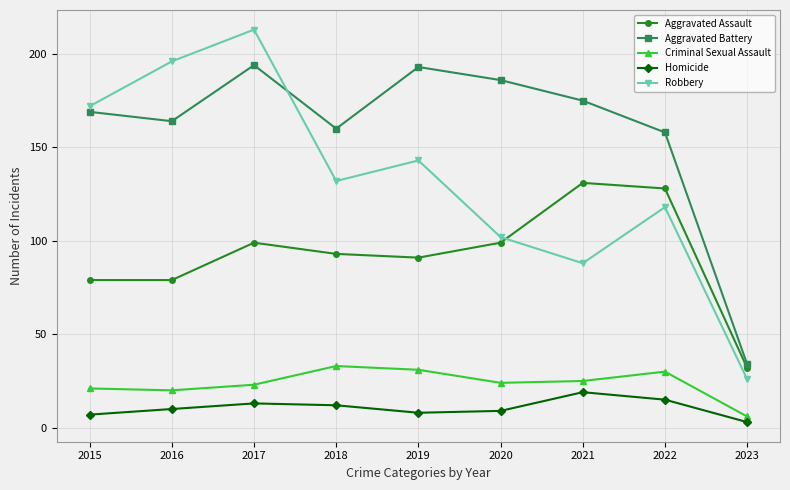

How many values in the Homicide series are below 10?

4